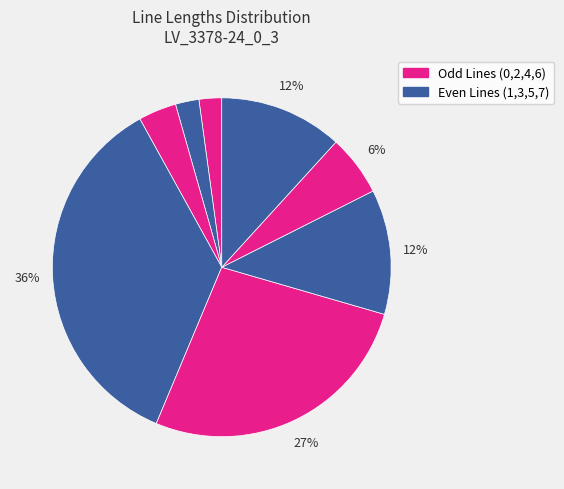

Rank the categories by value from highest to lowest.

Line 3, Line 4, Line 5, Line 7, Line 6, Line 2, Line 1, Line 0